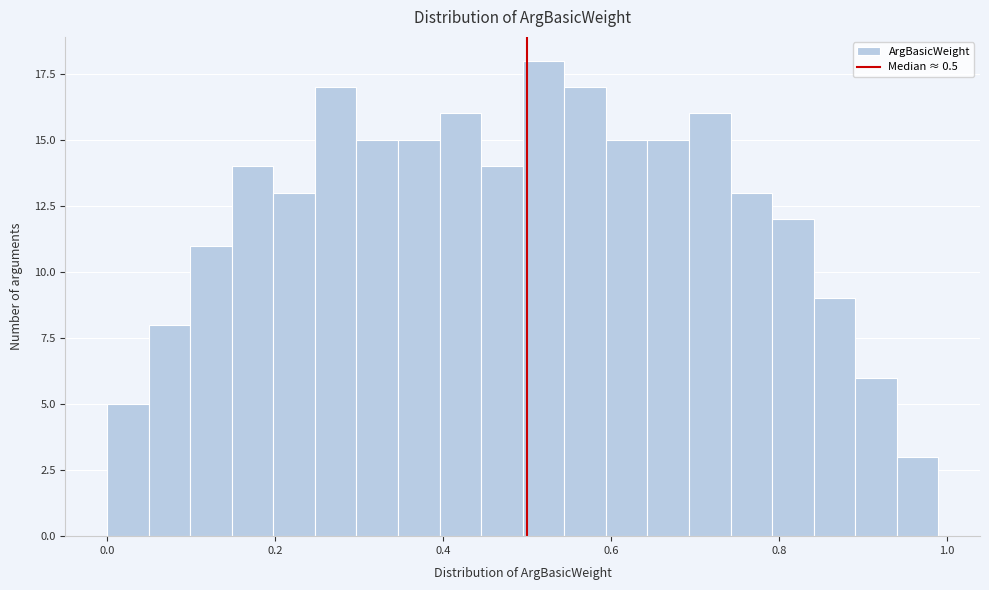

Read against the x-axis, roughly where is the centre of the tallest bar?

0.52